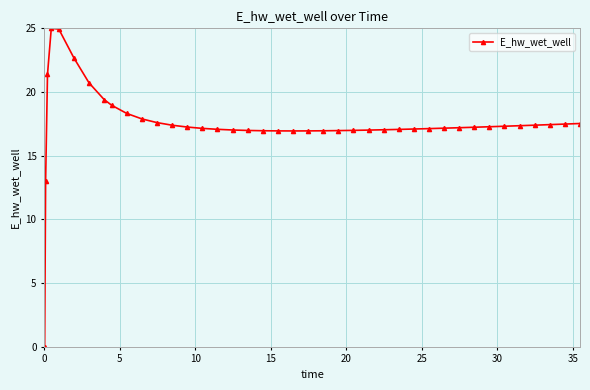

How many values are above zero?

39